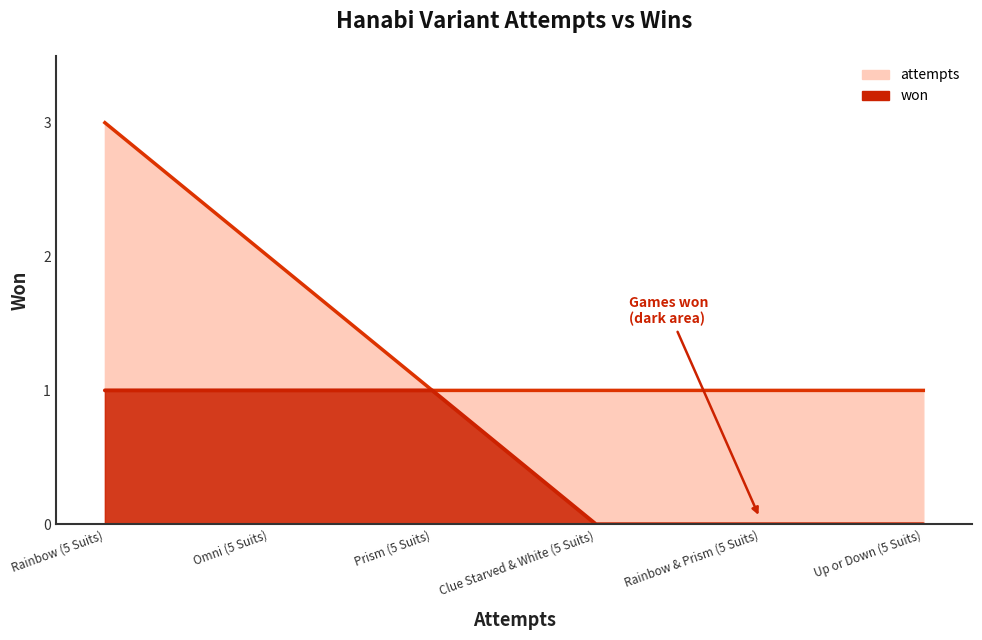

Between Rainbow (5 Suits) and Up or Down (5 Suits), which series saw the biggest shift?

attempts